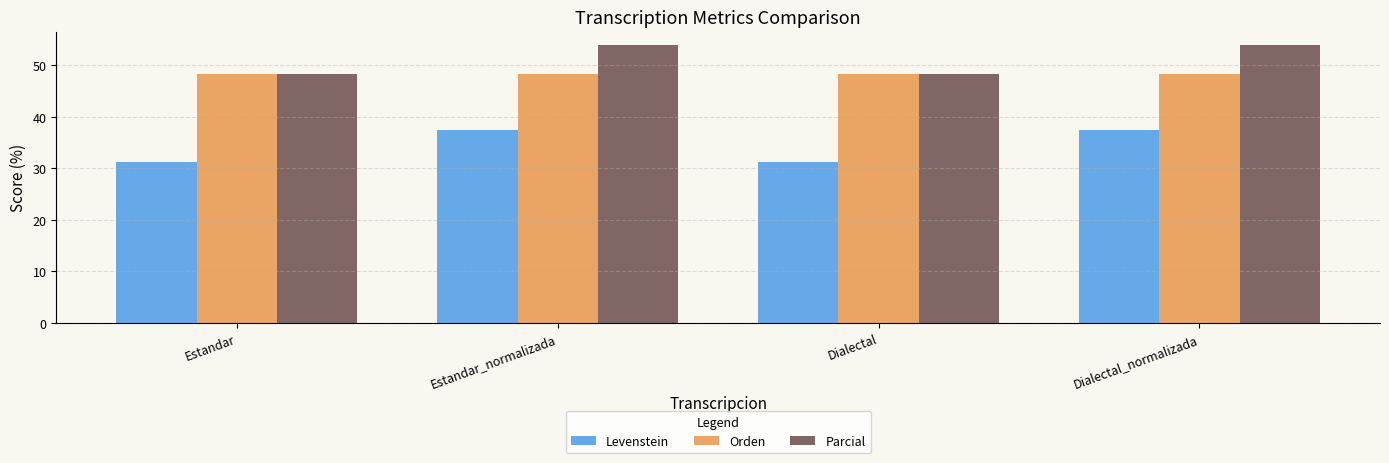

How many values in the Parcial series are below 53?

2